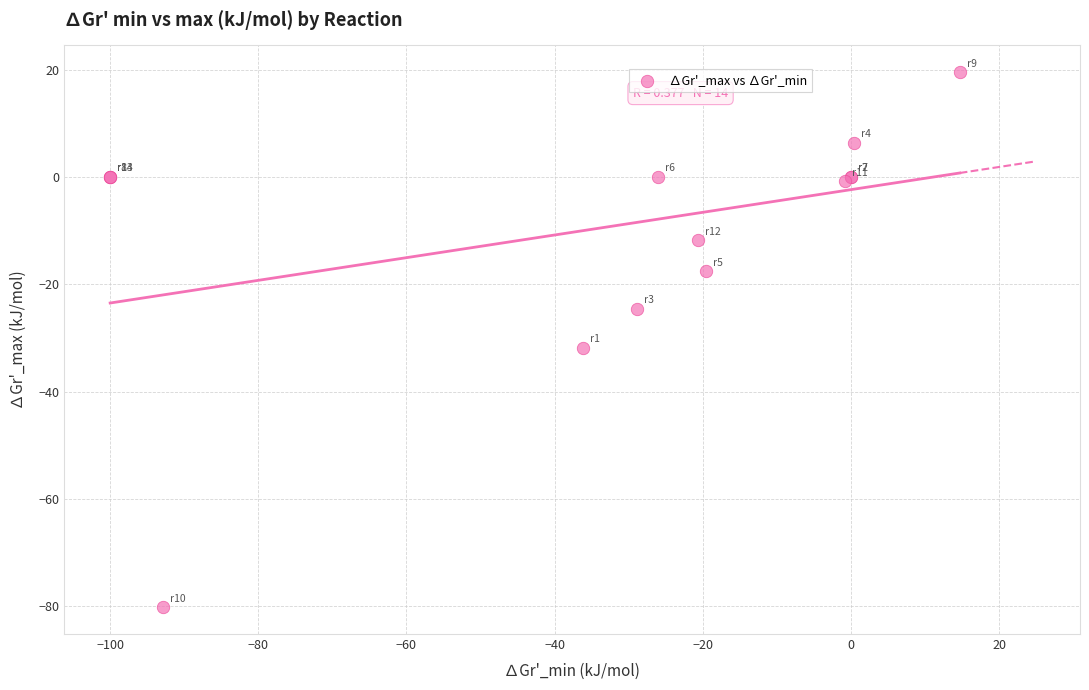

What Y value in the scatter plot is closest to -30?

-31.8